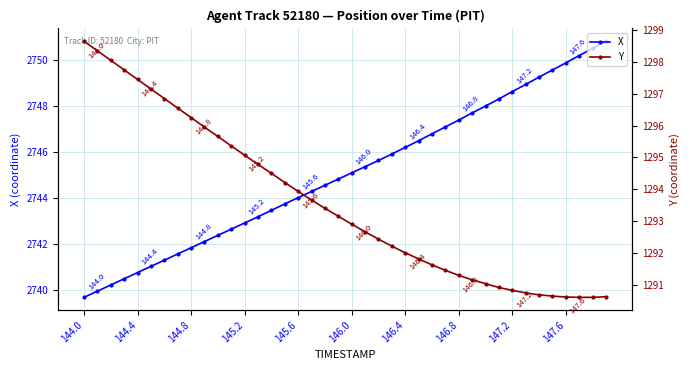

Which series has the largest total across all categories?

X